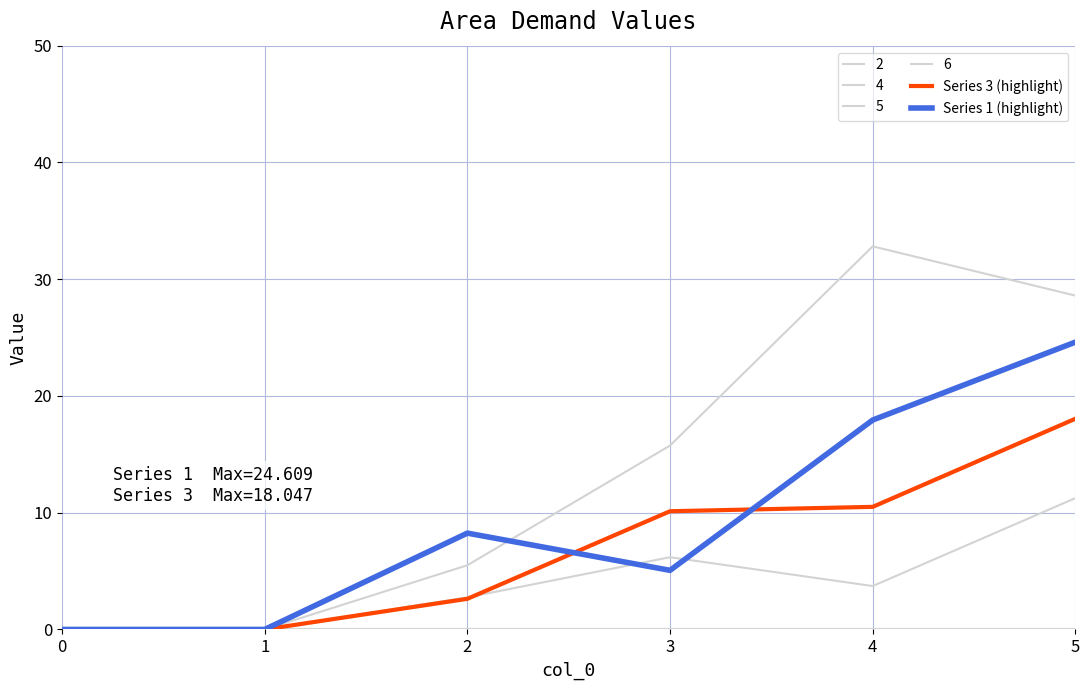

Is this an area chart (filled region under the line)?

No